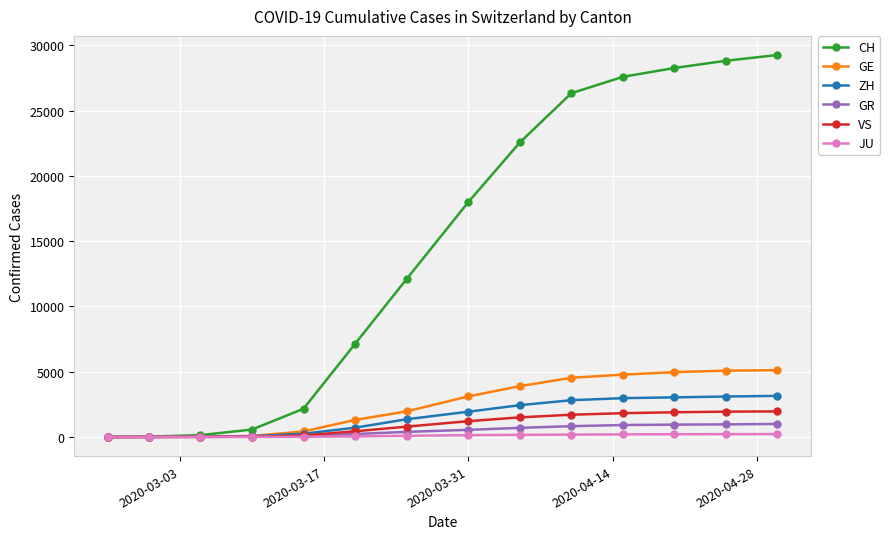

What is the highest value of the GE series?

5119